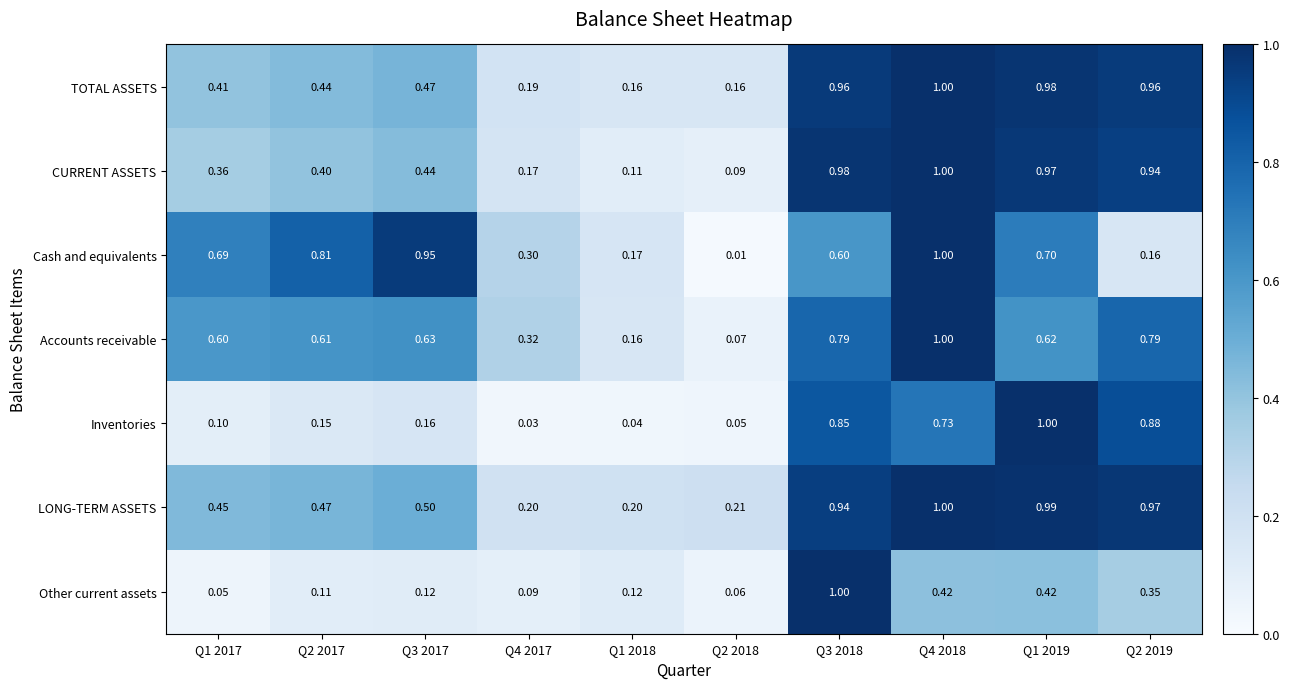

Which category has the lowest value across all series?

Q2 2018